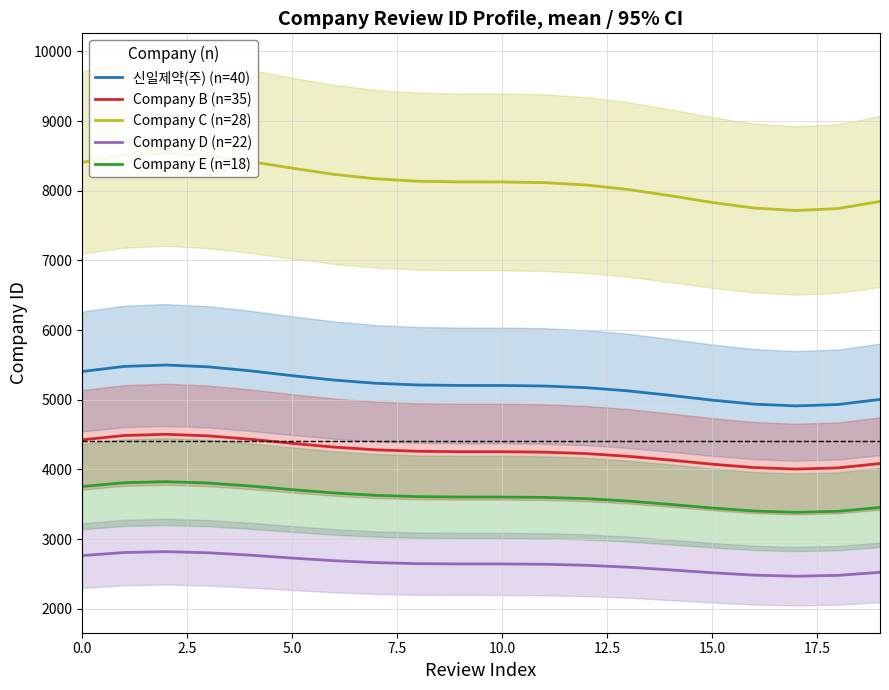

True or false: Company B (n=35) has a value of 2094.8 at 17.

False